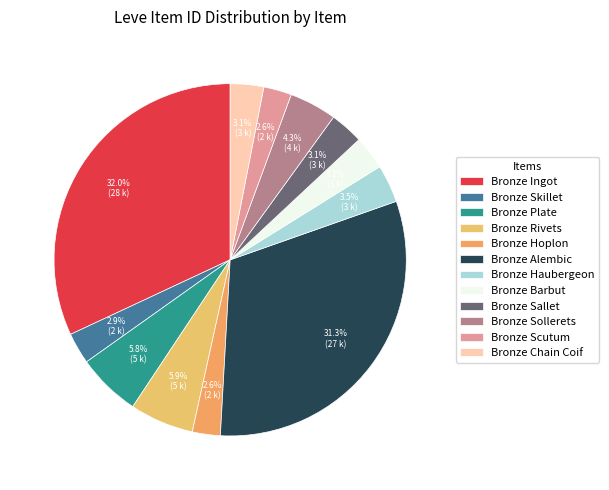

Approximately how many times larger is the value at Bronze Chain Coif compared to Bronze Rivets?

0.5